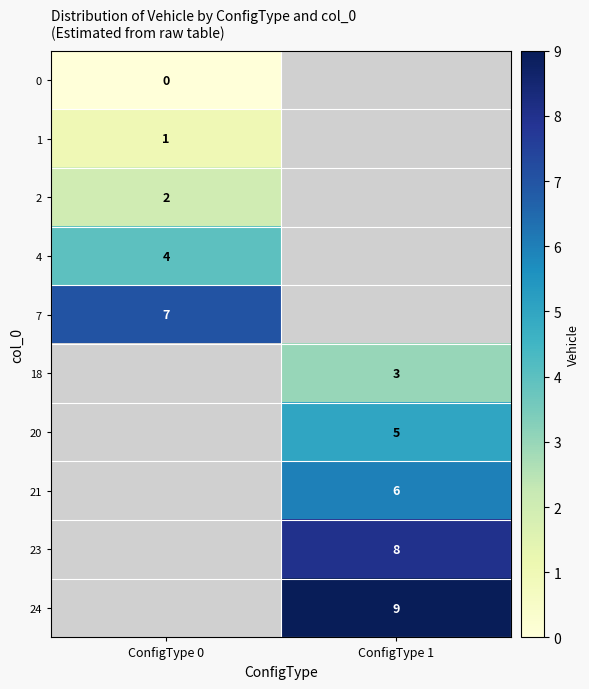

The 20 series shows 5 at ConfigType 1. True or false?

True